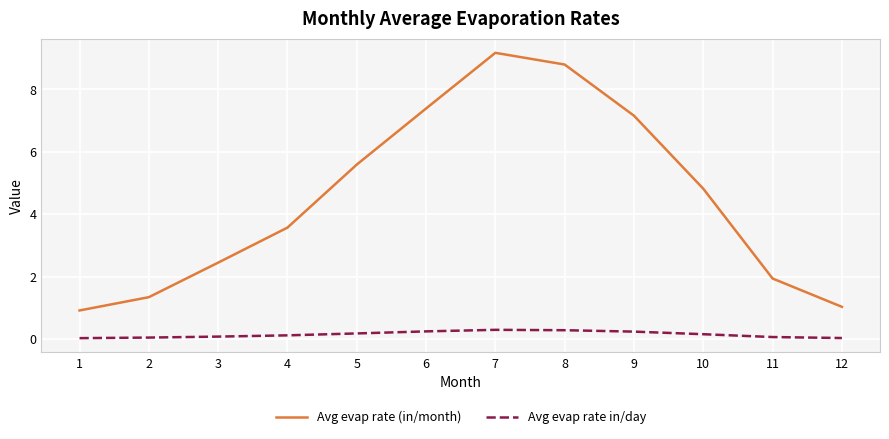

What is the minimum value for Avg evap rate (in/month)?

0.9